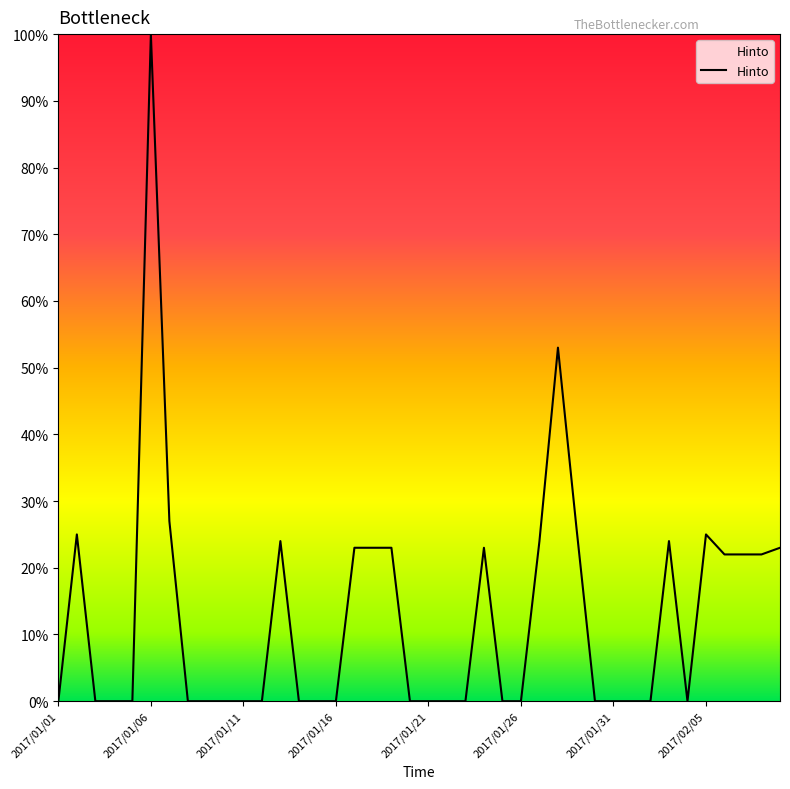

What is the greatest value displayed?

100